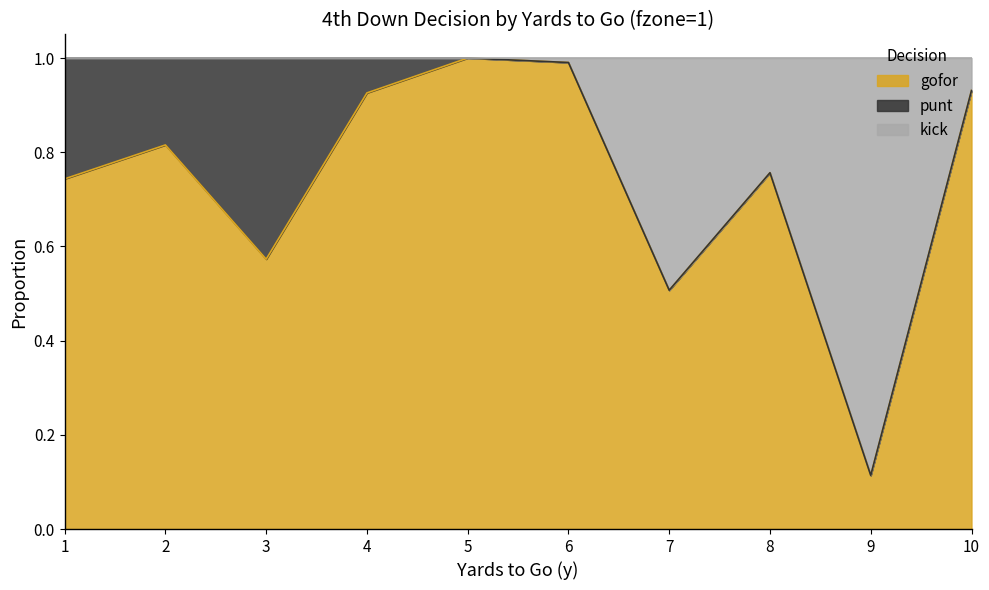

Which series has the largest range (max minus min)?

gofor